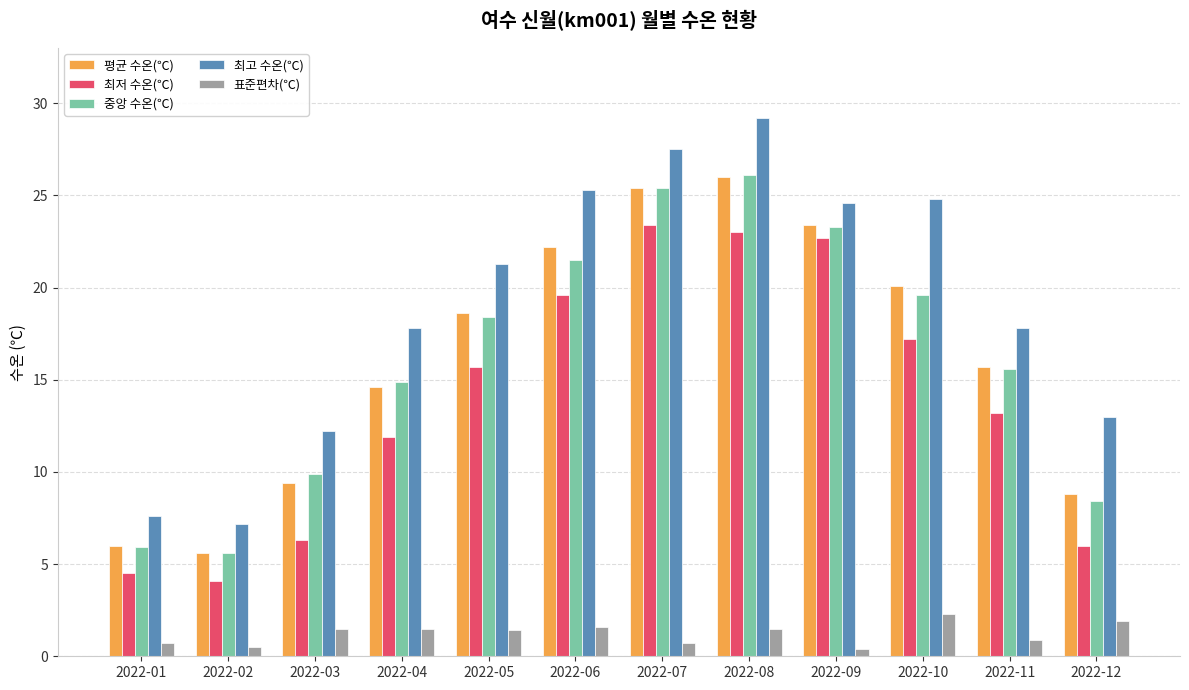

What is the sum of the 최고 수온(℃) values at 2022-12 and 2022-09?

37.6